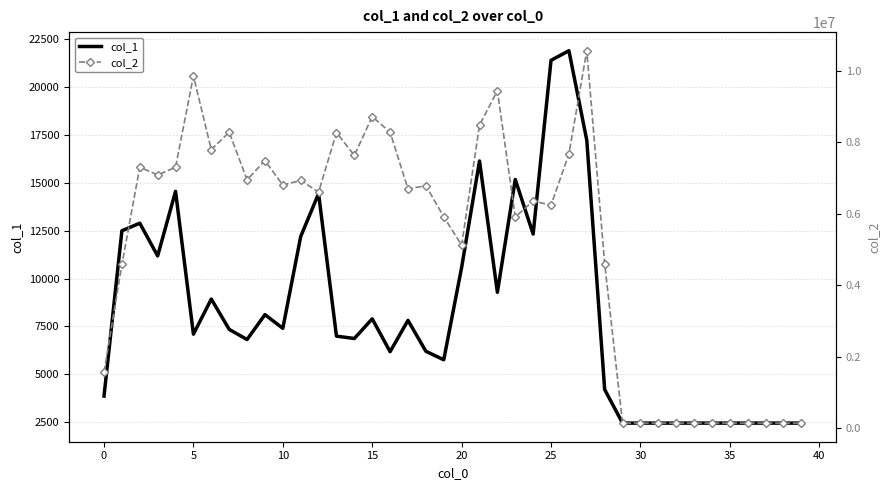

Rank the series at 17 from highest to lowest value.

col_2, col_1